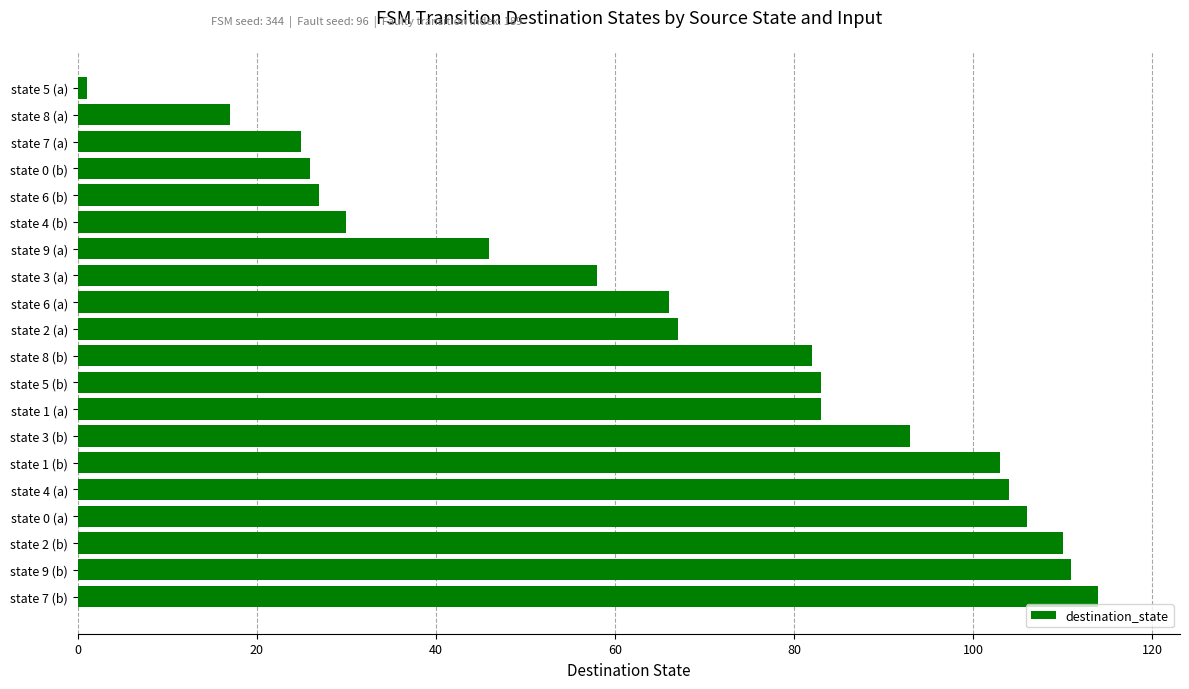

How many data points are less than 82?

10